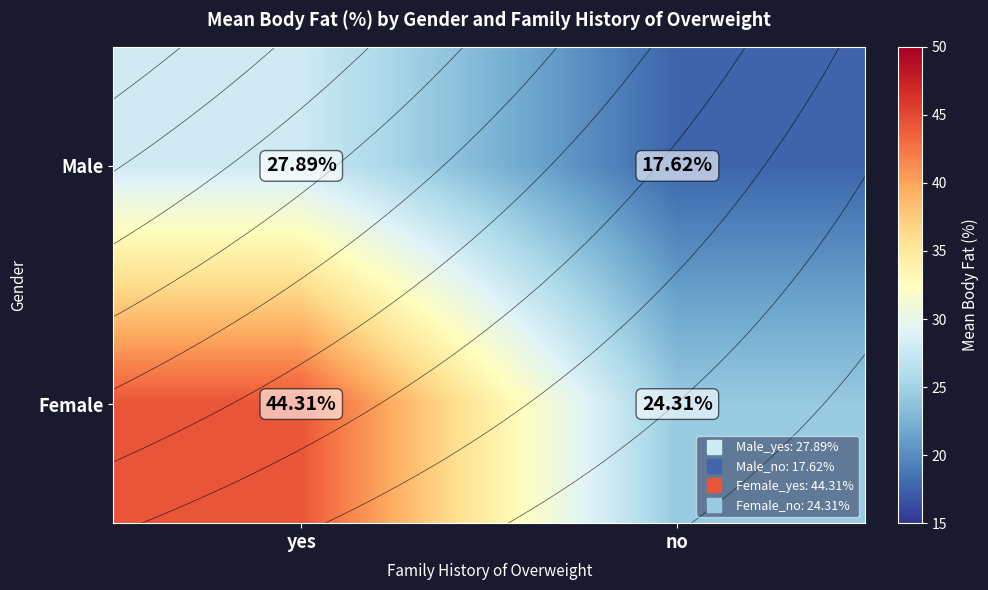

What is the highest value of the Female series?

44.3